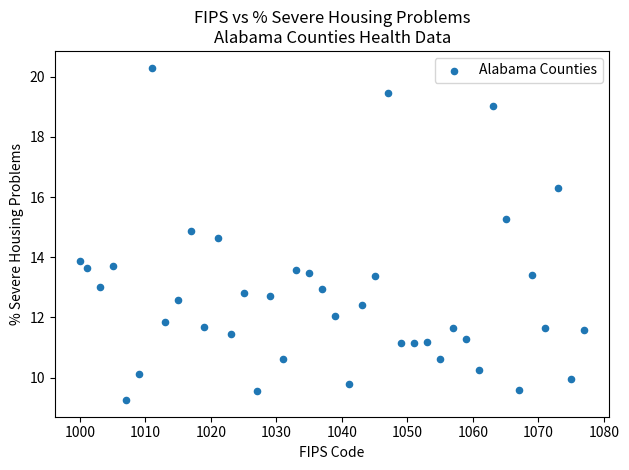

What is the range of Y values (max minus min)?

11.0